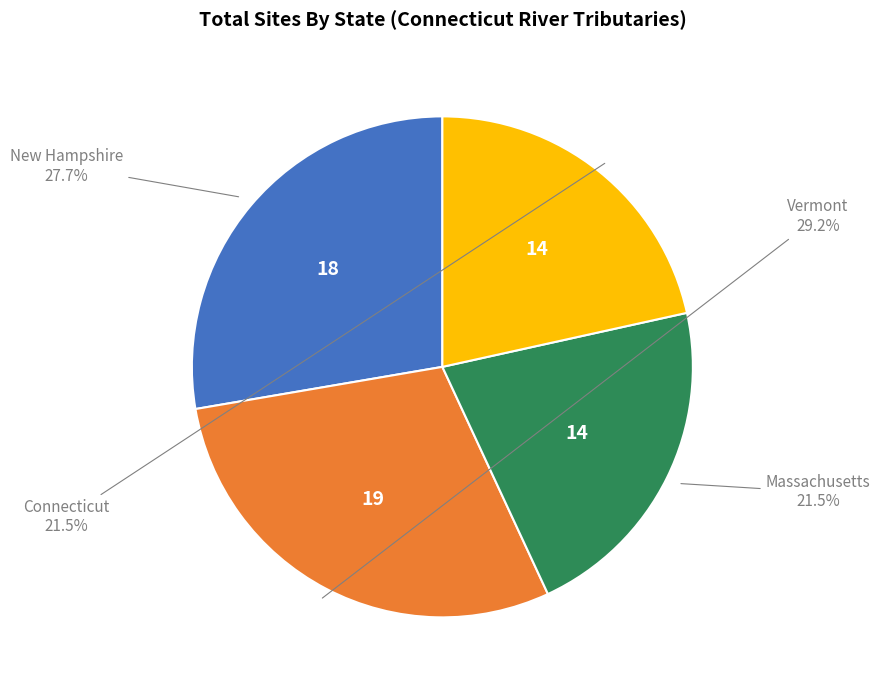

How many segments does this pie chart have?

4